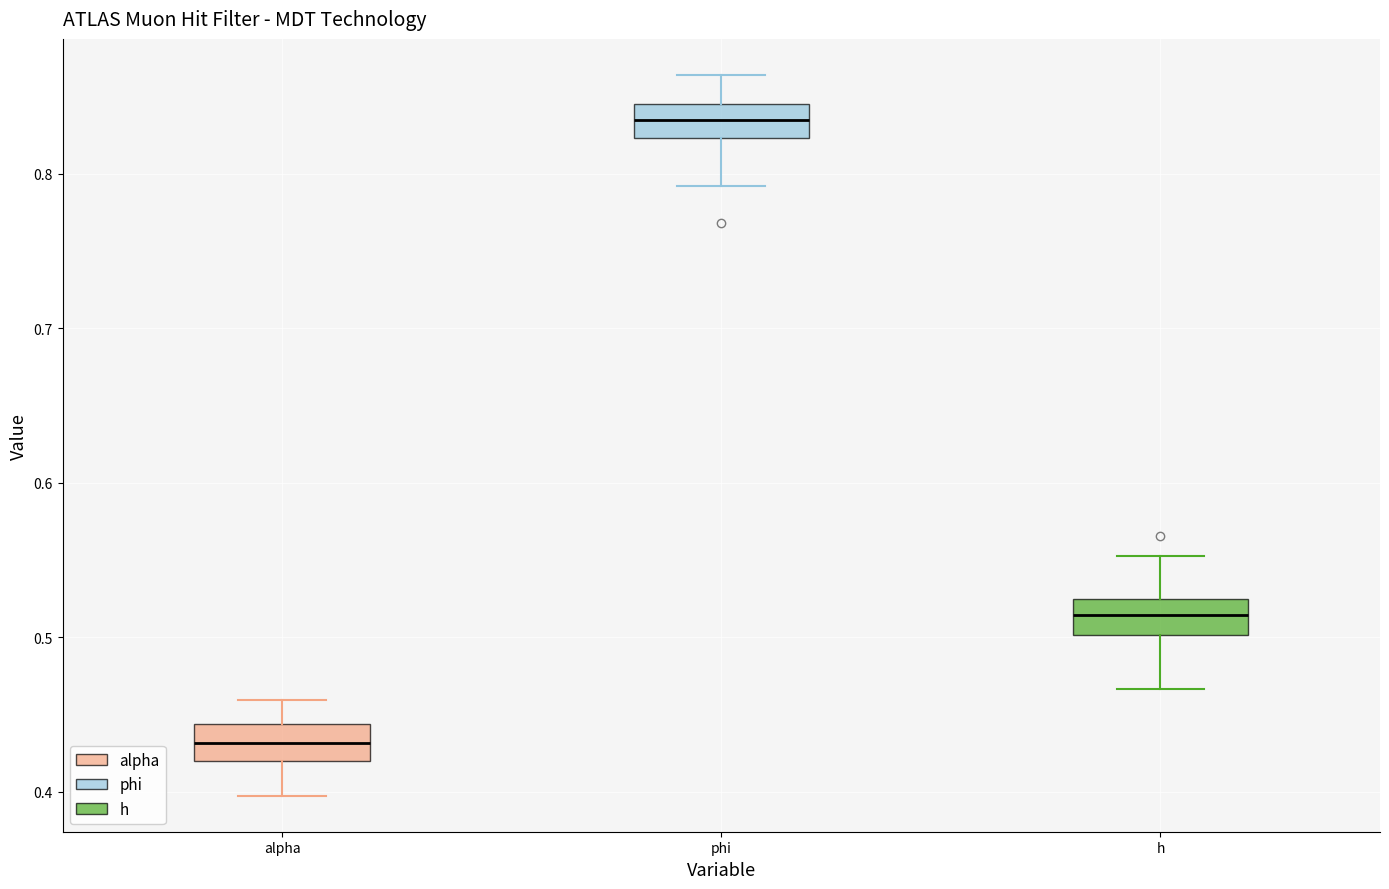

Where is the upper edge of the box for phi on the y-axis? The values are not printed on the chart, so give them approximately, as read against the axis.

0.84